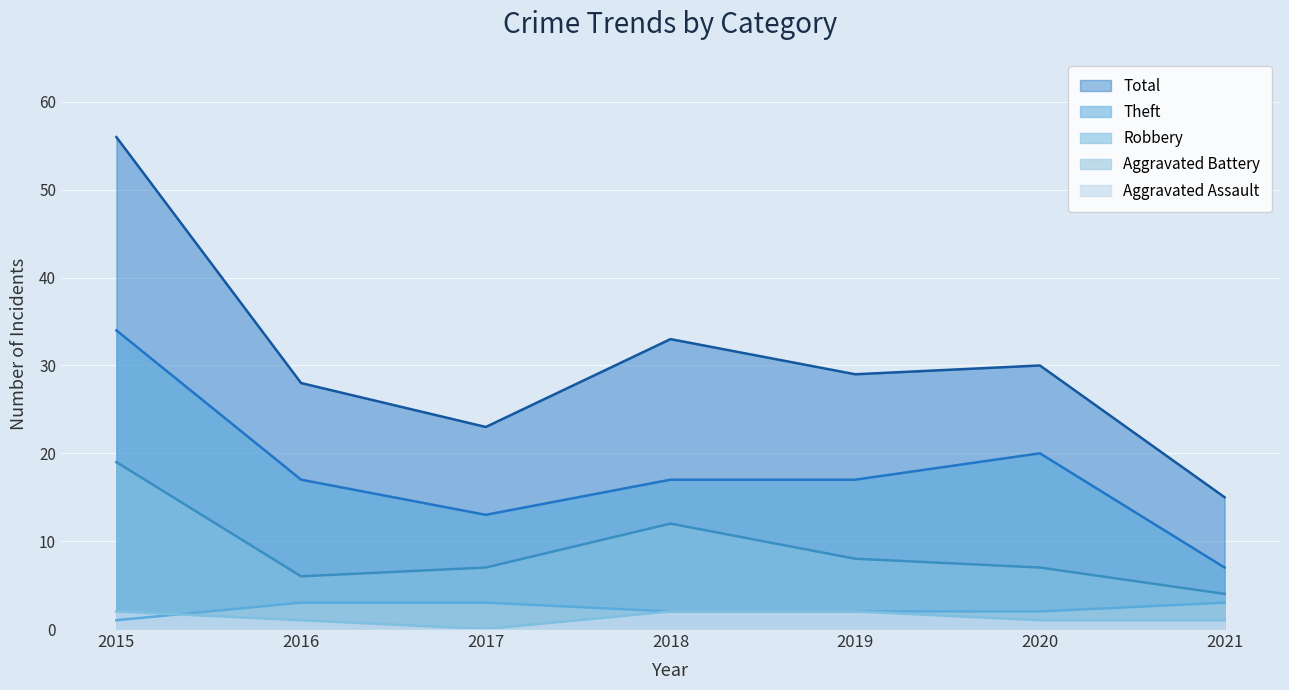

What are all the series names shown in the legend?

Total, Theft, Robbery, Aggravated Battery, Aggravated Assault